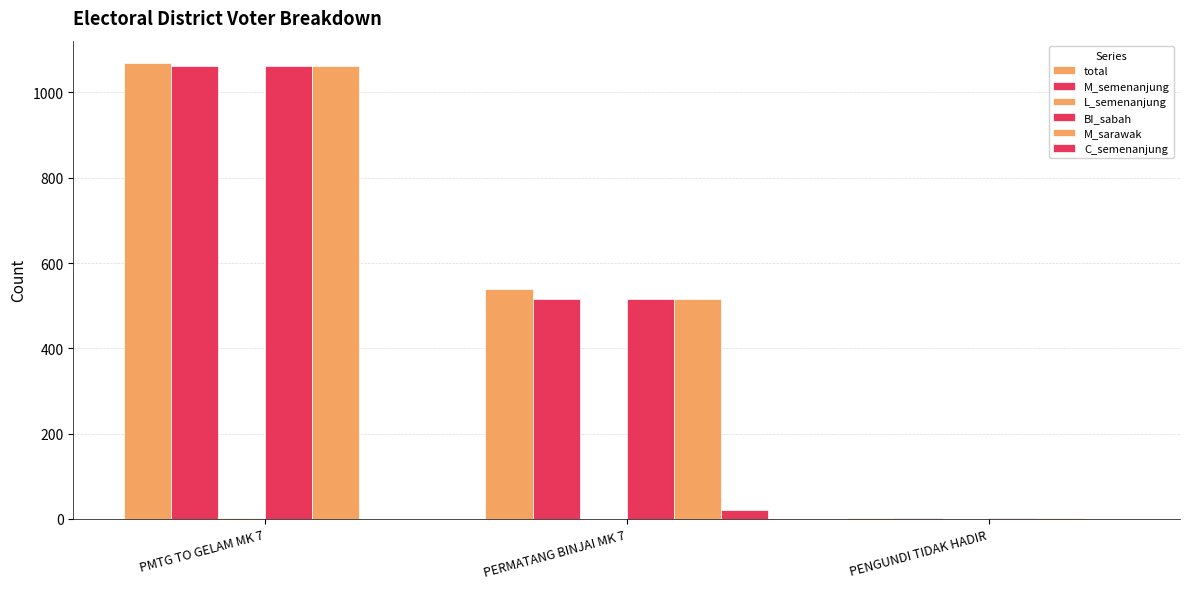

Does the chart contain stacked bars?

No